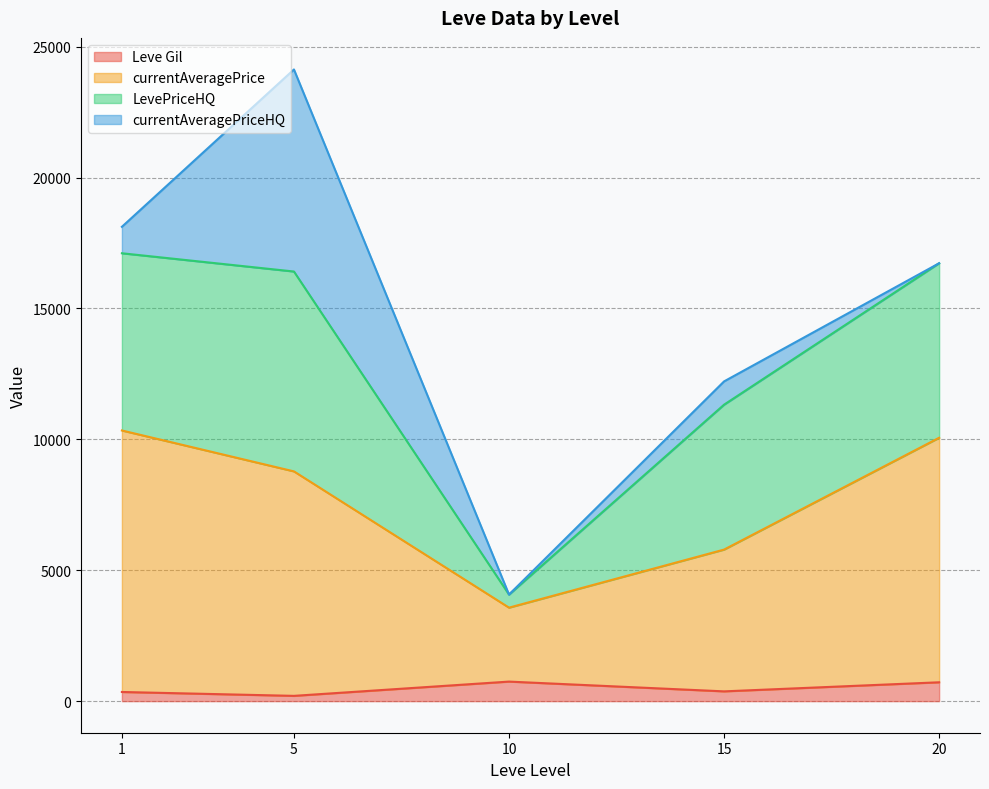

How many intersections are there between LevePriceHQ and currentAveragePriceHQ?

1